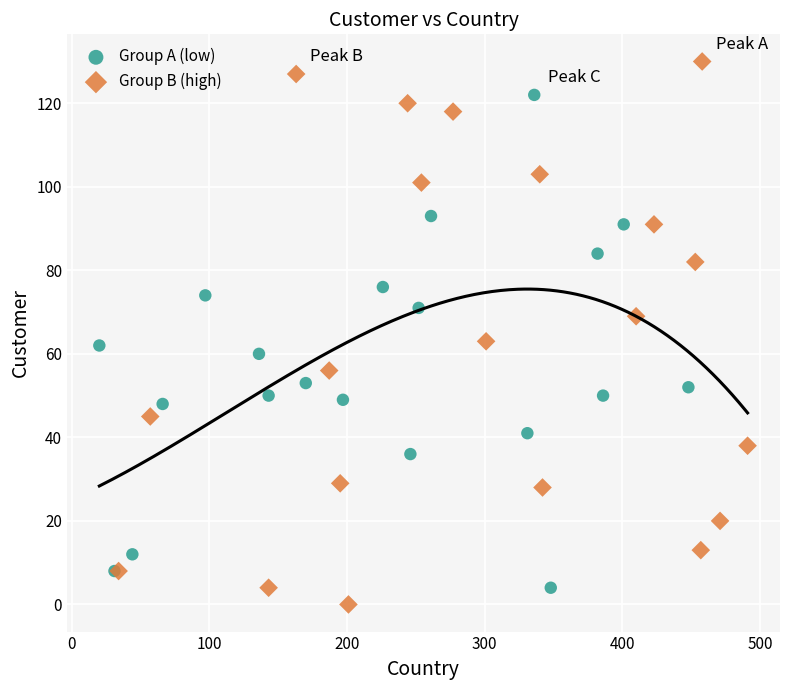

Which series has the widest spread of Y values?

Group B (high)